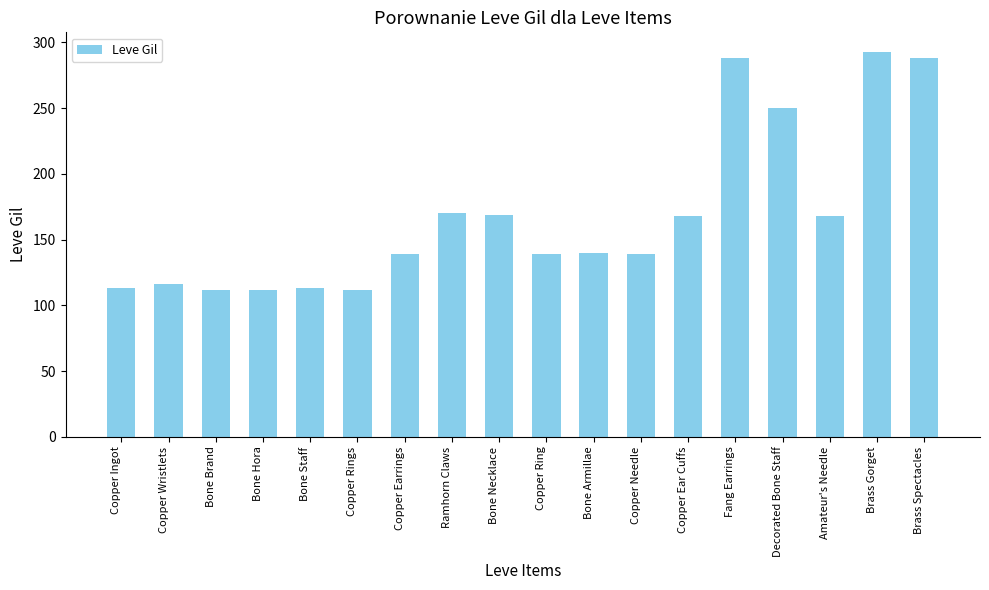

What is the smallest value displayed?

112